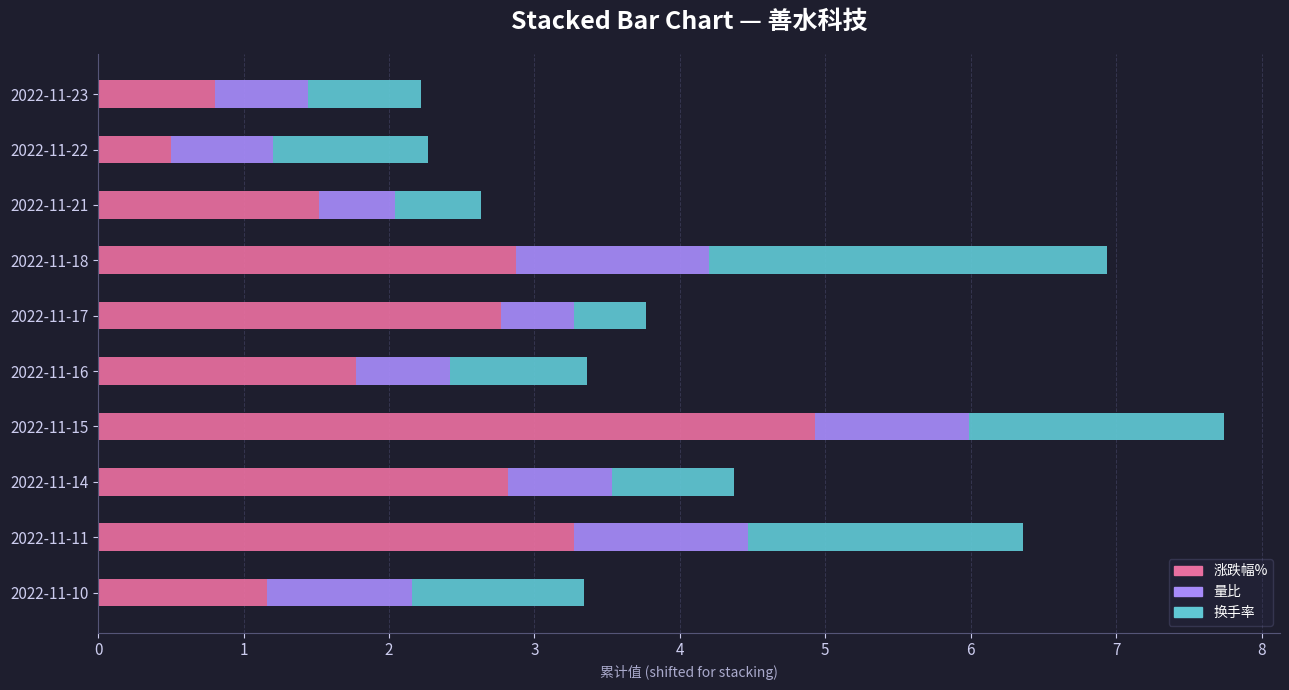

At which category is the sum across all series the highest?

2022-11-15